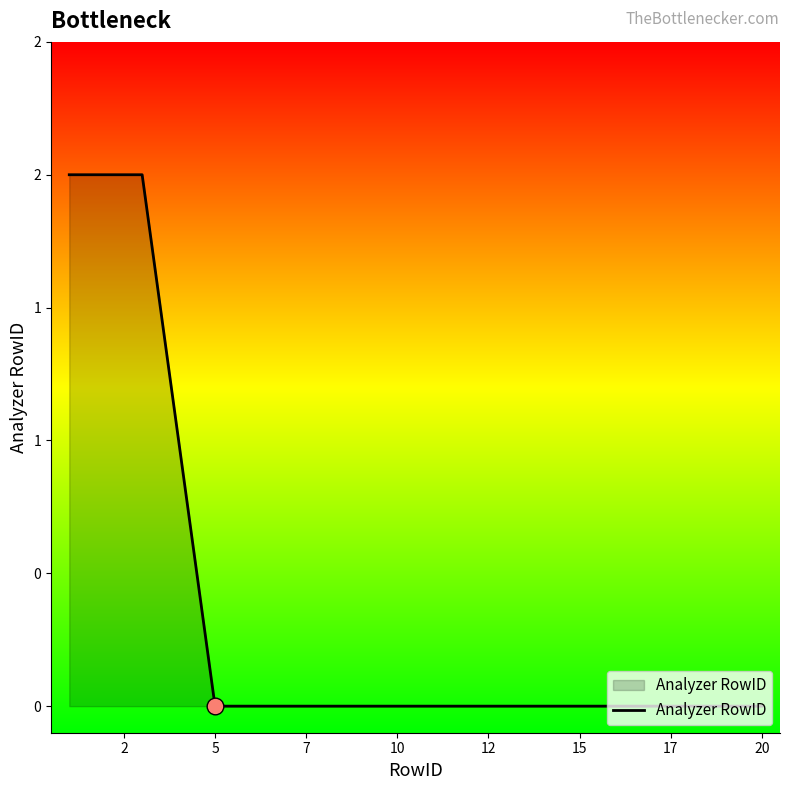

Reading left to right, transcribe all the data shown in this chart.

2	2	2	1	0	0	0	0	0	0	0	0	0	0	0	0	0	0	0	0